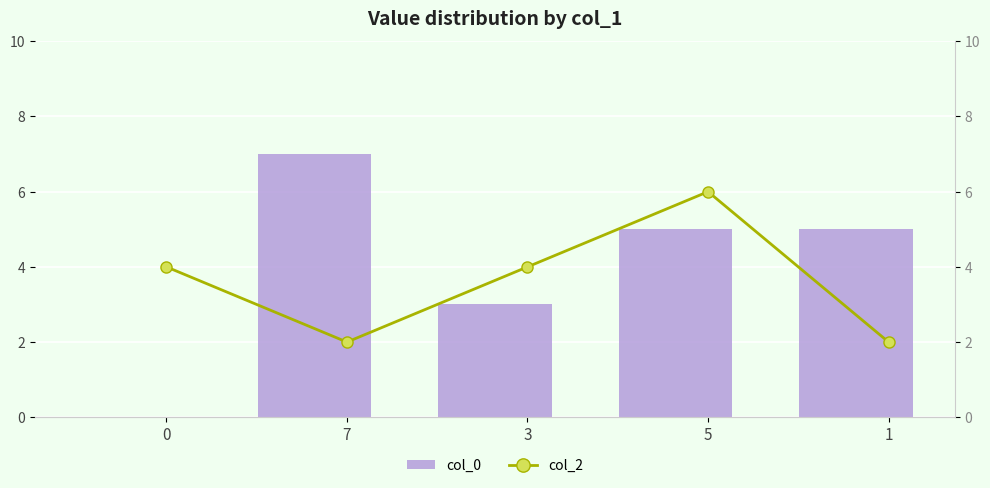

What is the value of the col_0 bar at the 3rd from the left?

3